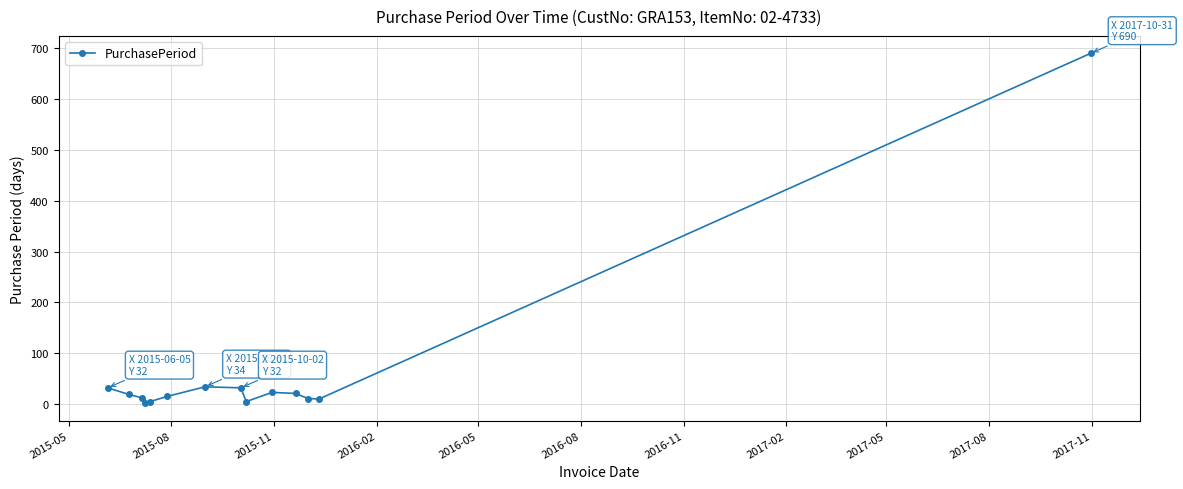

How many lines are shown in the chart?

1